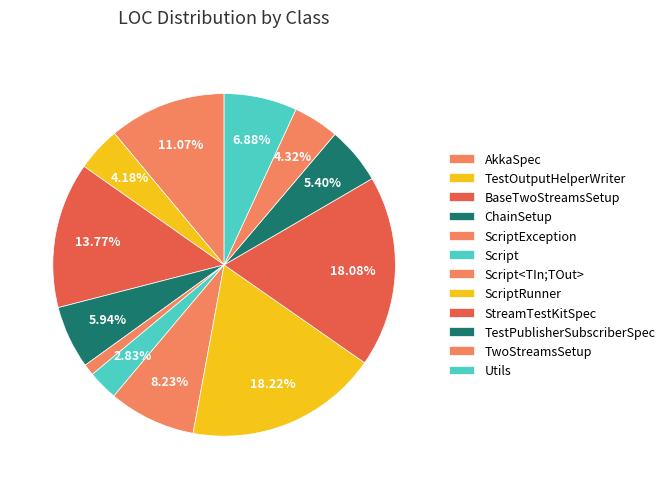

How many slices are in this pie chart?

12